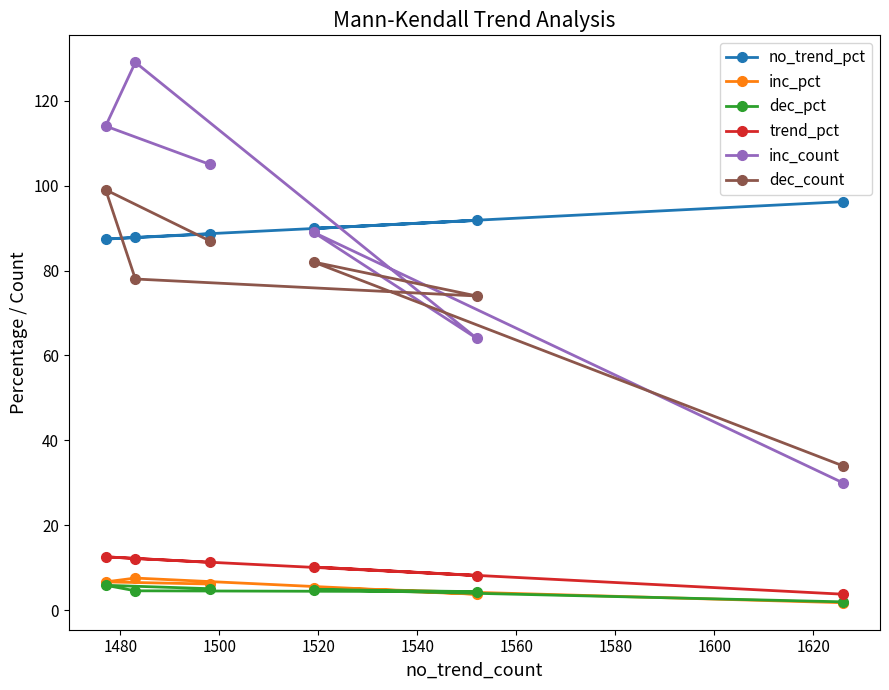

Which series has the widest spread of values?

inc_count